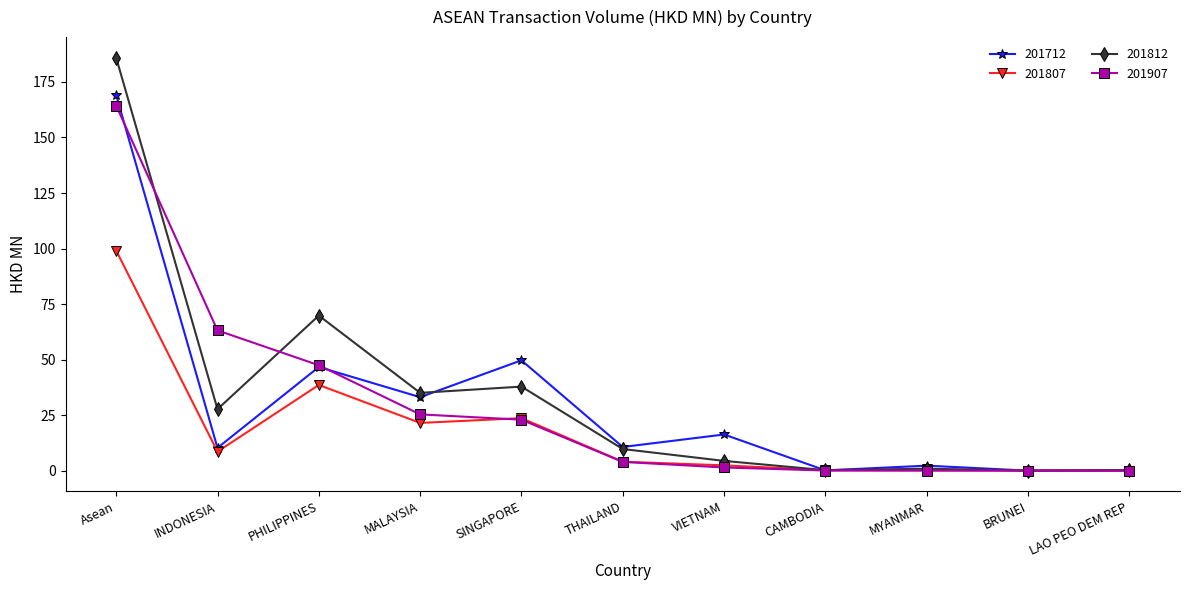

How many lines are shown in the chart?

4